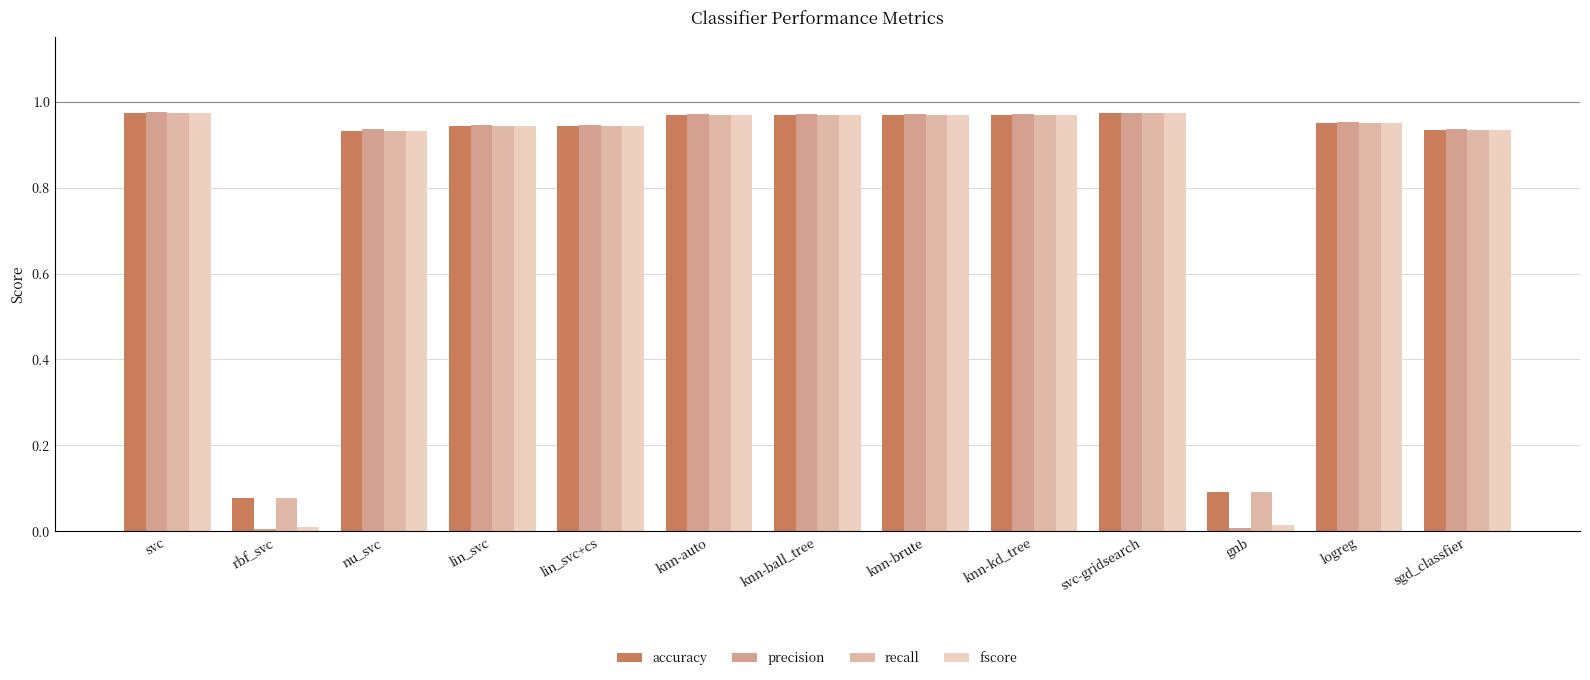

What is the sum of all recall values?

10.7